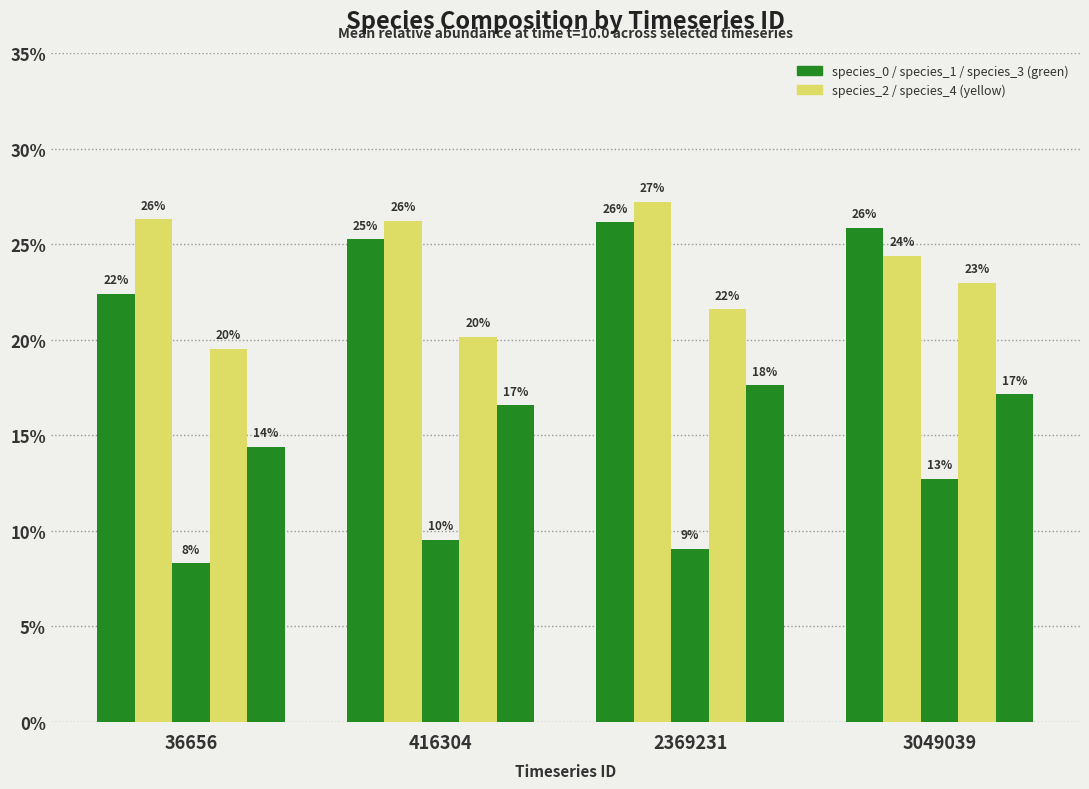

Does the chart contain any negative values?

No